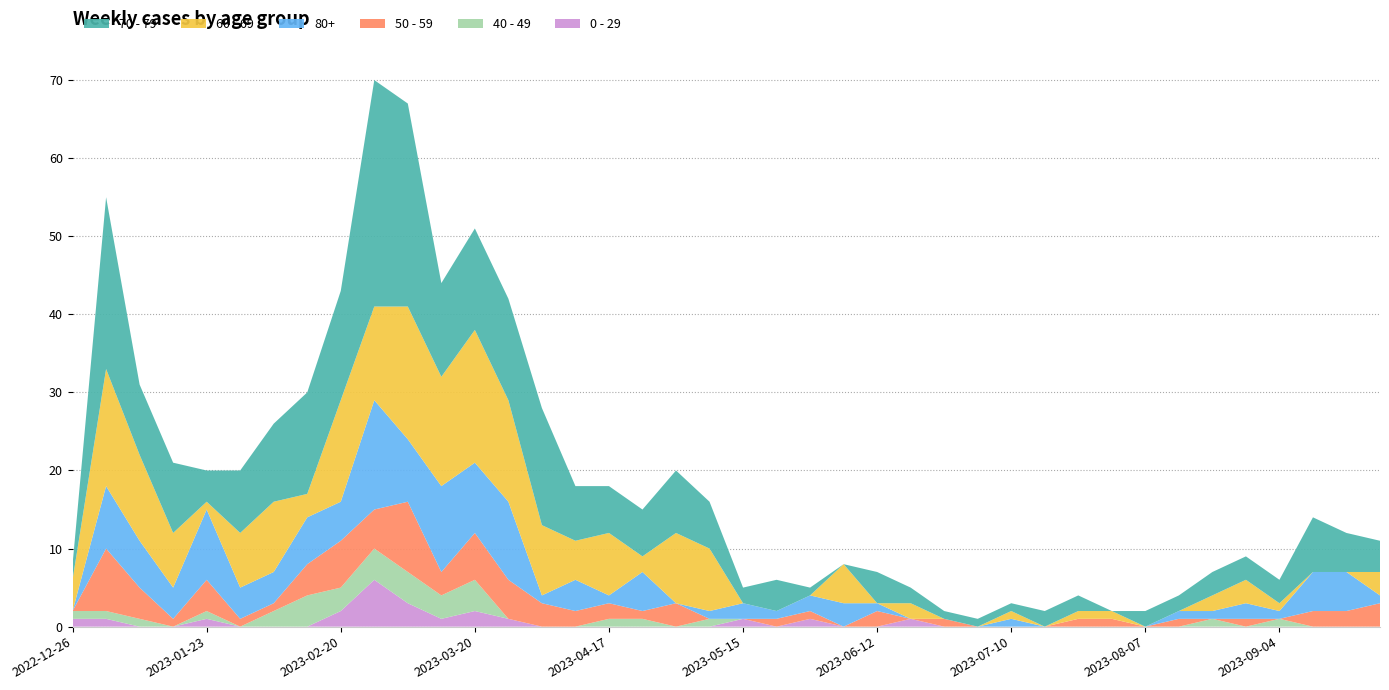

Reading left to right, transcribe all the data shown in this chart.

70 - 79: 2022-12-26=2	2023-01-02=22	2023-01-09=9	2023-01-16=9	2023-01-23=4	2023-01-30=8	2023-02-06=10	2023-02-13=13	2023-02-20=14	2023-02-27=29	2023-03-06=26	2023-03-13=12	2023-03-20=13	2023-03-27=13	2023-04-03=15	2023-04-10=7	2023-04-17=6	2023-04-24=6	2023-05-01=8	2023-05-08=6	2023-05-15=2	2023-05-22=4	2023-05-29=1	2023-06-05=0	2023-06-12=4	2023-06-19=2	2023-06-26=1	2023-07-03=1	2023-07-10=1	2023-07-17=2	2023-07-24=2	2023-07-31=0	2023-08-07=2	2023-08-14=2	2023-08-21=3	2023-08-28=3	2023-09-04=3	2023-09-11=7	2023-09-18=5	2023-09-25=4
60 - 69: 2022-12-26=4	2023-01-02=15	2023-01-09=11	2023-01-16=7	2023-01-23=1	2023-01-30=7	2023-02-06=9	2023-02-13=3	2023-02-20=13	2023-02-27=12	2023-03-06=17	2023-03-13=14	2023-03-20=17	2023-03-27=13	2023-04-03=9	2023-04-10=5	2023-04-17=8	2023-04-24=2	2023-05-01=9	2023-05-08=8	2023-05-15=0	2023-05-22=0	2023-05-29=0	2023-06-05=5	2023-06-12=0	2023-06-19=2	2023-06-26=0	2023-07-03=0	2023-07-10=1	2023-07-17=0	2023-07-24=1	2023-07-31=1	2023-08-07=0	2023-08-14=0	2023-08-21=2	2023-08-28=3	2023-09-04=1	2023-09-11=0	2023-09-18=0	2023-09-25=3
80+: 2022-12-26=0	2023-01-02=8	2023-01-09=6	2023-01-16=4	2023-01-23=9	2023-01-30=4	2023-02-06=4	2023-02-13=6	2023-02-20=5	2023-02-27=14	2023-03-06=8	2023-03-13=11	2023-03-20=9	2023-03-27=10	2023-04-03=1	2023-04-10=4	2023-04-17=1	2023-04-24=5	2023-05-01=0	2023-05-08=1	2023-05-15=2	2023-05-22=1	2023-05-29=2	2023-06-05=3	2023-06-12=1	2023-06-19=0	2023-06-26=0	2023-07-03=0	2023-07-10=1	2023-07-17=0	2023-07-24=0	2023-07-31=0	2023-08-07=0	2023-08-14=1	2023-08-21=1	2023-08-28=2	2023-09-04=1	2023-09-11=5	2023-09-18=5	2023-09-25=1
50 - 59: 2022-12-26=0	2023-01-02=8	2023-01-09=4	2023-01-16=1	2023-01-23=4	2023-01-30=1	2023-02-06=1	2023-02-13=4	2023-02-20=6	2023-02-27=5	2023-03-06=9	2023-03-13=3	2023-03-20=6	2023-03-27=5	2023-04-03=3	2023-04-10=2	2023-04-17=2	2023-04-24=1	2023-05-01=3	2023-05-08=0	2023-05-15=0	2023-05-22=1	2023-05-29=1	2023-06-05=0	2023-06-12=2	2023-06-19=0	2023-06-26=1	2023-07-03=0	2023-07-10=0	2023-07-17=0	2023-07-24=1	2023-07-31=1	2023-08-07=0	2023-08-14=1	2023-08-21=0	2023-08-28=1	2023-09-04=0	2023-09-11=2	2023-09-18=2	2023-09-25=3
40 - 49: 2022-12-26=1	2023-01-02=1	2023-01-09=1	2023-01-16=0	2023-01-23=1	2023-01-30=0	2023-02-06=2	2023-02-13=4	2023-02-20=3	2023-02-27=4	2023-03-06=4	2023-03-13=3	2023-03-20=4	2023-03-27=0	2023-04-03=0	2023-04-10=0	2023-04-17=1	2023-04-24=1	2023-05-01=0	2023-05-08=1	2023-05-15=0	2023-05-22=0	2023-05-29=0	2023-06-05=0	2023-06-12=0	2023-06-19=0	2023-06-26=0	2023-07-03=0	2023-07-10=0	2023-07-17=0	2023-07-24=0	2023-07-31=0	2023-08-07=0	2023-08-14=0	2023-08-21=1	2023-08-28=0	2023-09-04=1	2023-09-11=0	2023-09-18=0	2023-09-25=0
0 - 29: 2022-12-26=1	2023-01-02=1	2023-01-09=0	2023-01-16=0	2023-01-23=1	2023-01-30=0	2023-02-06=0	2023-02-13=0	2023-02-20=2	2023-02-27=6	2023-03-06=3	2023-03-13=1	2023-03-20=2	2023-03-27=1	2023-04-03=0	2023-04-10=0	2023-04-17=0	2023-04-24=0	2023-05-01=0	2023-05-08=0	2023-05-15=1	2023-05-22=0	2023-05-29=1	2023-06-05=0	2023-06-12=0	2023-06-19=1	2023-06-26=0	2023-07-03=0	2023-07-10=0	2023-07-17=0	2023-07-24=0	2023-07-31=0	2023-08-07=0	2023-08-14=0	2023-08-21=0	2023-08-28=0	2023-09-04=0	2023-09-11=0	2023-09-18=0	2023-09-25=0